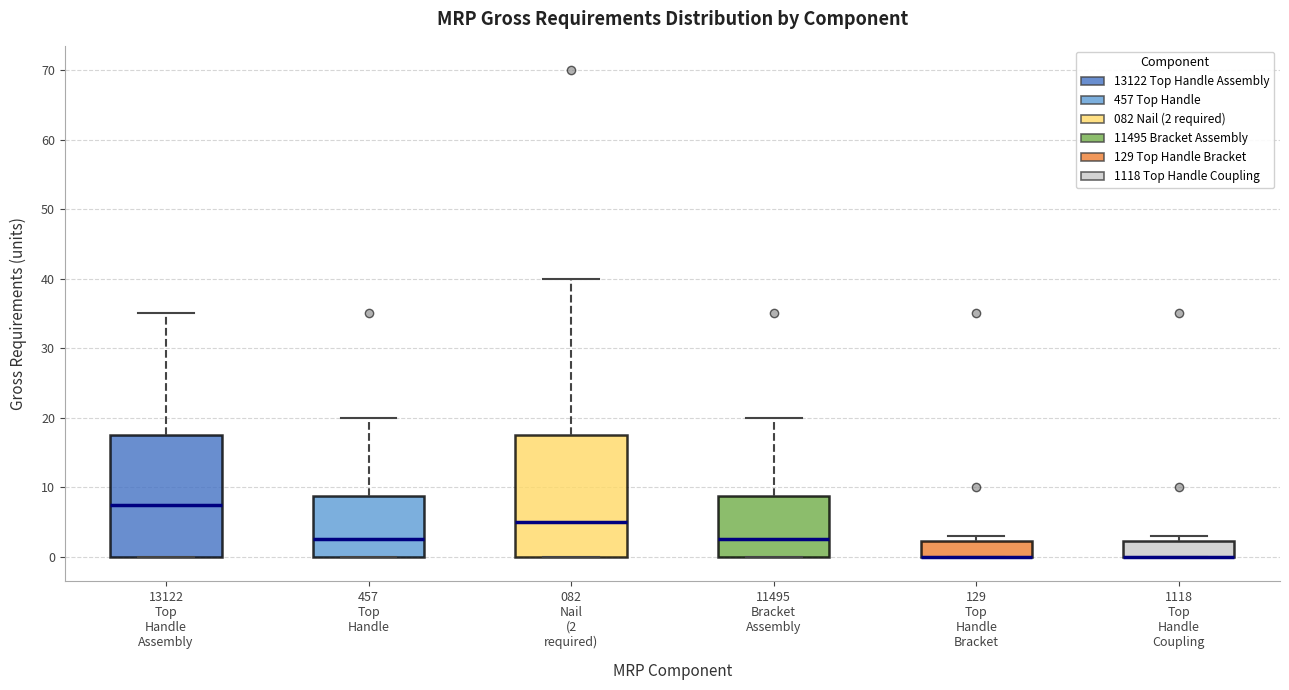

Reading left to right, read every box against the y-axis: the position of its median line, the range the box covers, and the ends of its whiskers. The values are not printed on the chart, so give them approximately, as read against the axis.

13122 Top Handle Assembly: median 8, box 0 to 18, whiskers 0 to 35
457 Top Handle: median 3, box 0 to 9, whiskers 0 to 20
082 Nail (2 required): median 5, box 0 to 18, whiskers 0 to 40
11495 Bracket Assembly: median 3, box 0 to 9, whiskers 0 to 20
129 Top Handle Bracket: median 0 (drawn on the box's lower edge), box 0 to 2, whiskers 0 to 3
1118 Top Handle Coupling: median 0 (drawn on the box's lower edge), box 0 to 2, whiskers 0 to 3